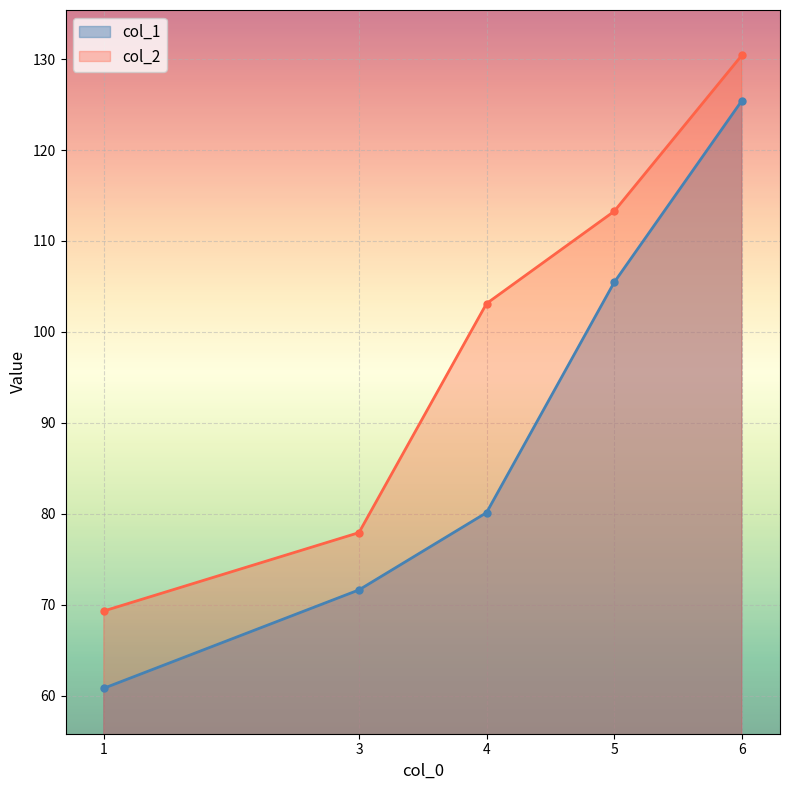

Reading right to left, extract all data points from this chart.

col_1: 125.4	105.4	80.1	71.6	60.8
col_2: 130.4	113.3	103.1	77.9	69.3